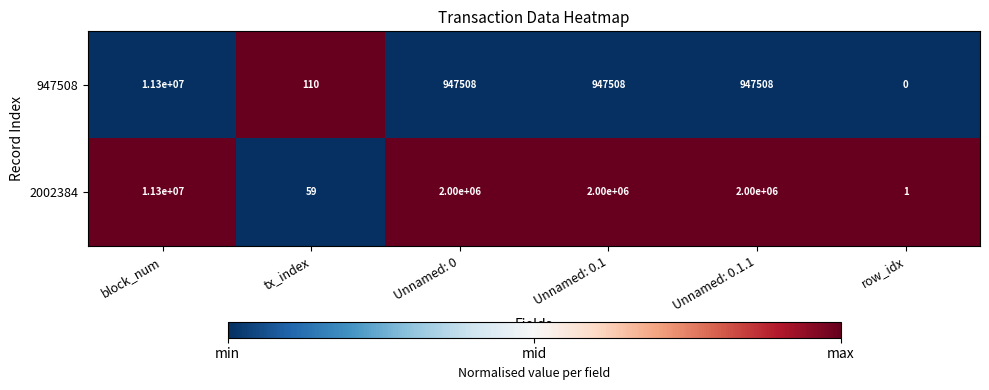

Which series has the widest spread of values?

947508